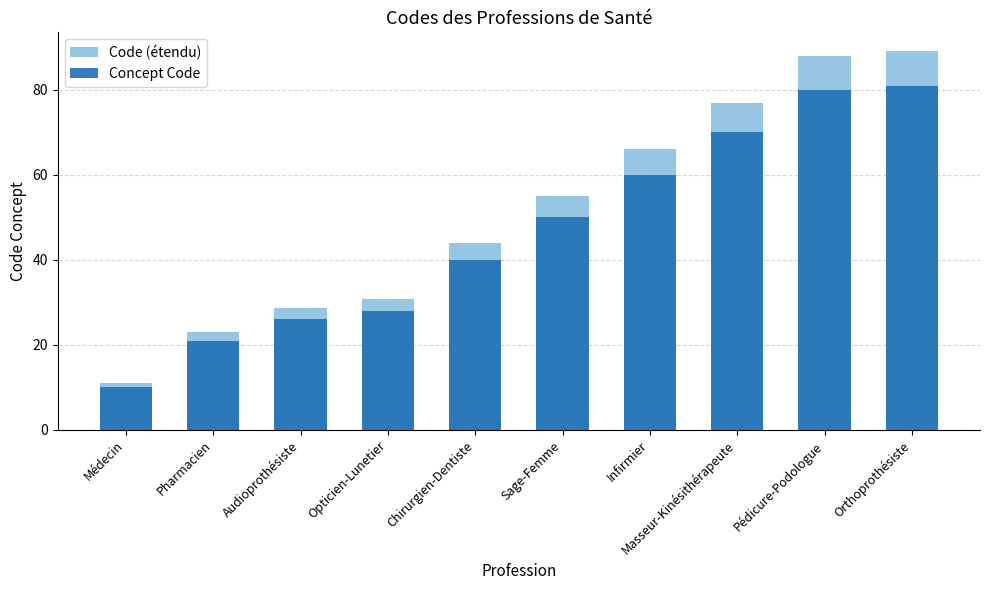

Reading left to right, list all the values displayed in this chart.

Code (étendu): 11.0	23.1	28.6	30.8	44.0	55.0	66.0	77.0	88.0	89.1
Concept Code: 10.0	21.0	26.0	28.0	40.0	50.0	60.0	70.0	80.0	81.0